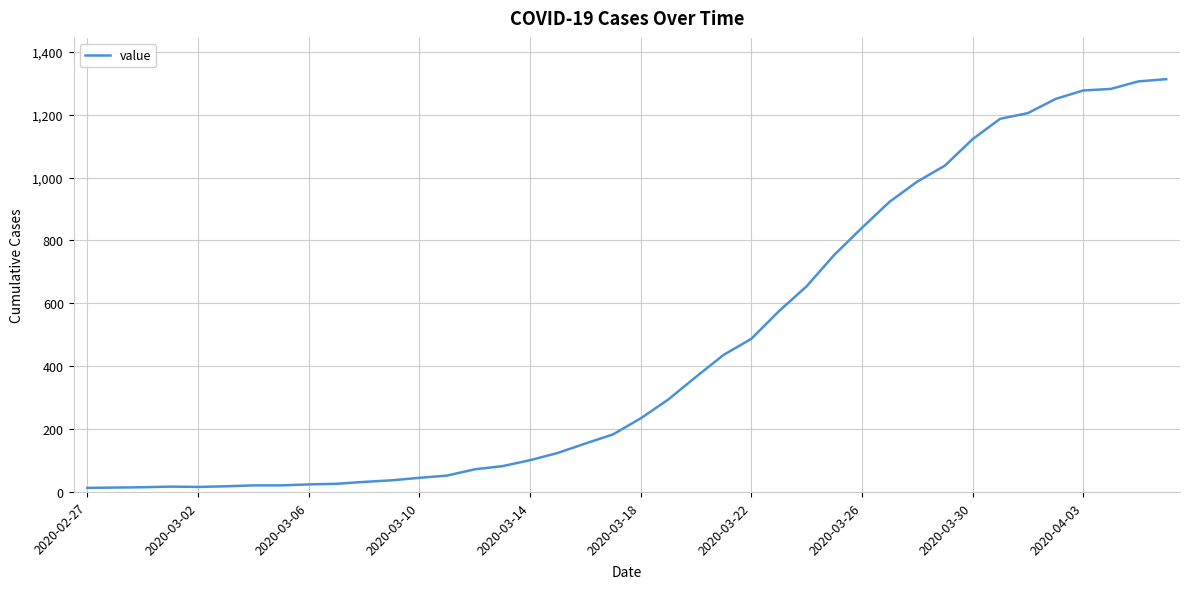

Count the number of categories in the chart.

40